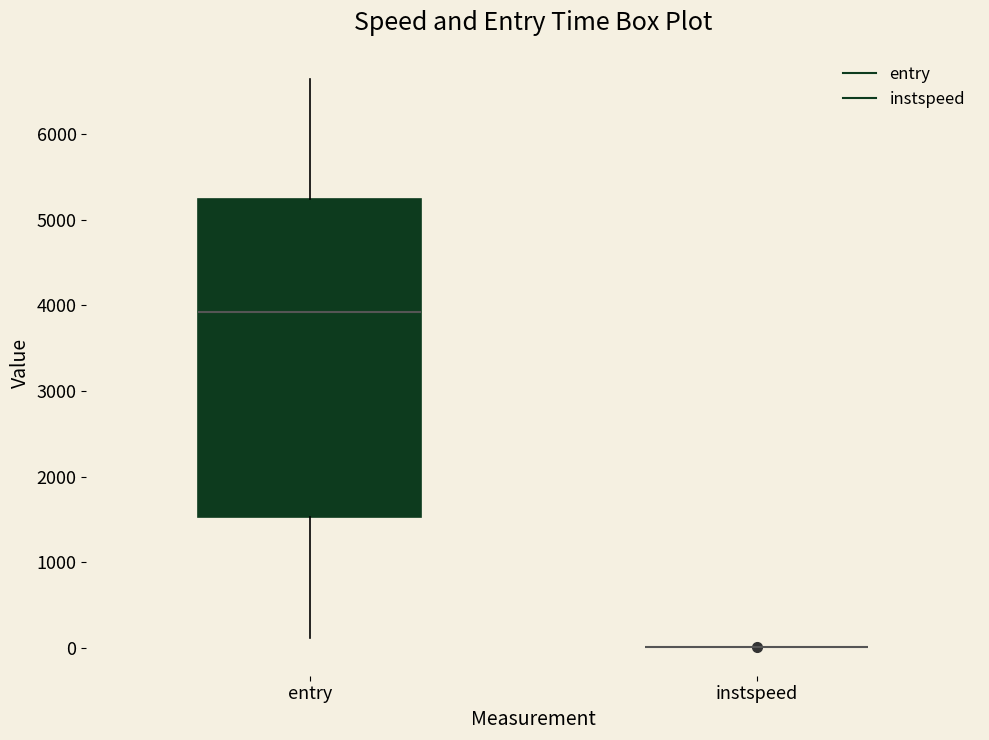

Comparing the boxes themselves (not the whiskers), which one is the tallest?

entry